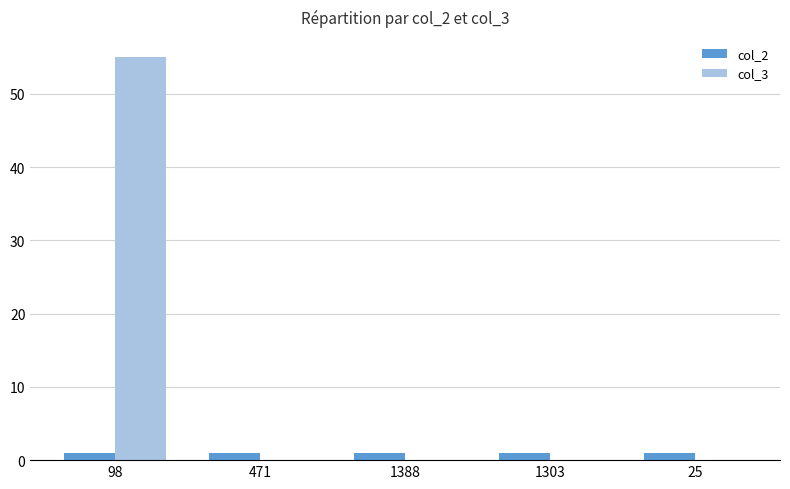

What is the average value of the col_3 series?

11